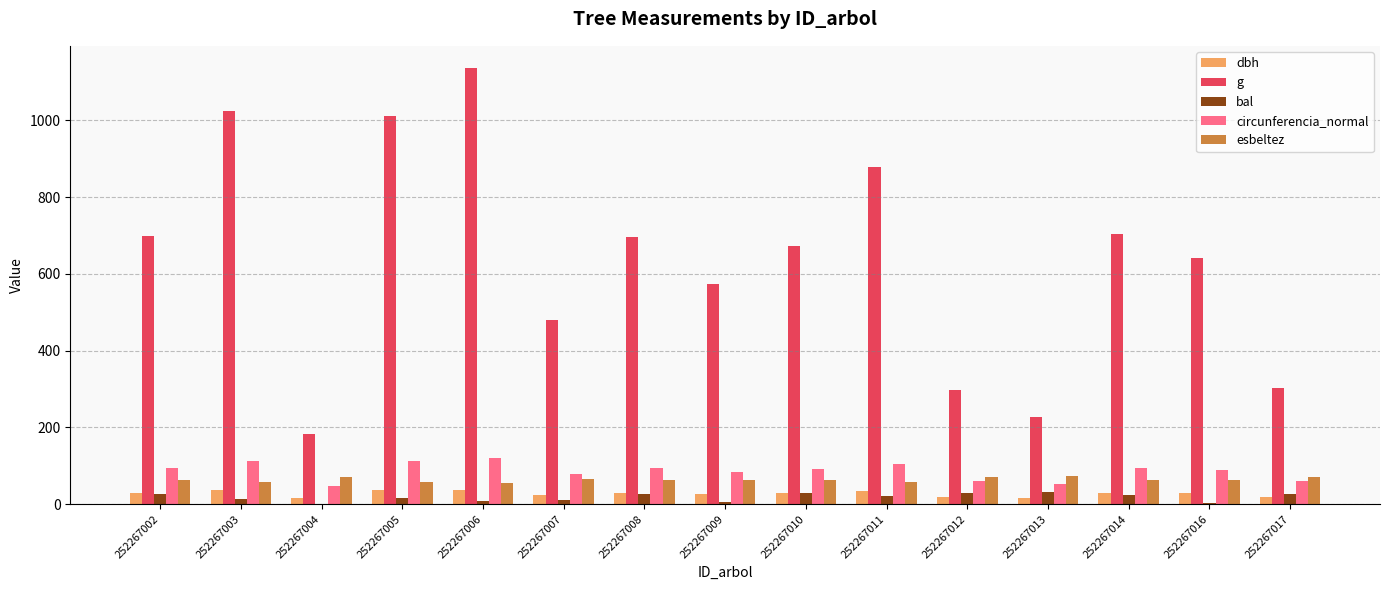

The g series shows 181.8 at 252267004. True or false?

True